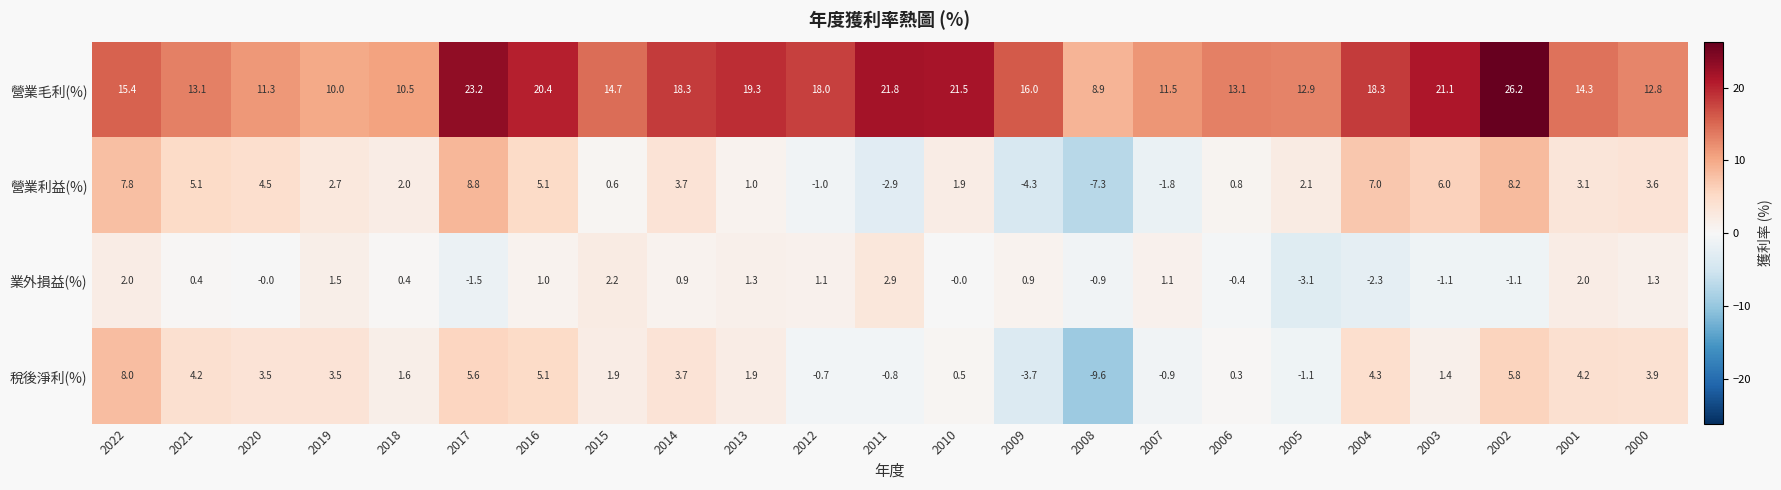

At 2019, list the series in order from smallest to largest.

業外損益(%), 營業利益(%), 稅後淨利(%), 營業毛利(%)